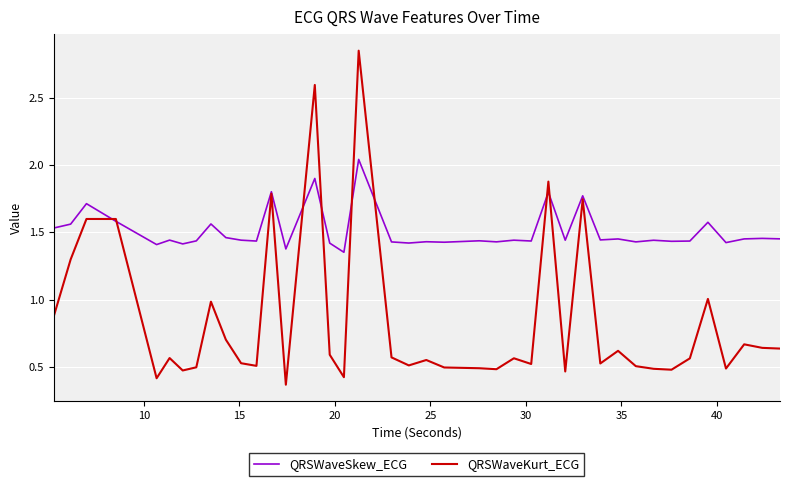

List the series in order of their peak value, lowest first.

QRSWaveSkew_ECG, QRSWaveKurt_ECG